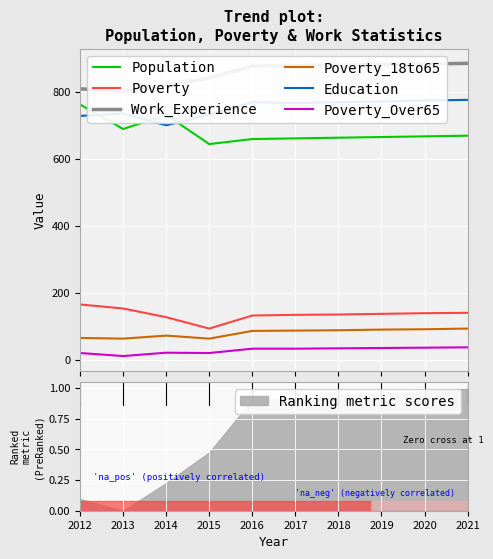

At which label does Work_Experience reach its peak?

2021